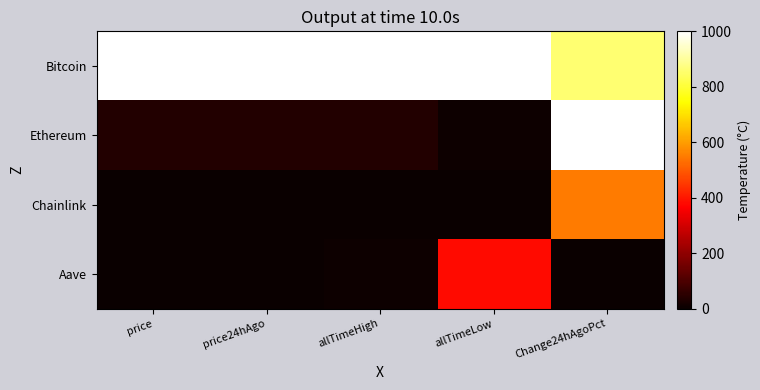

Between price and allTimeLow, which is larger?

price